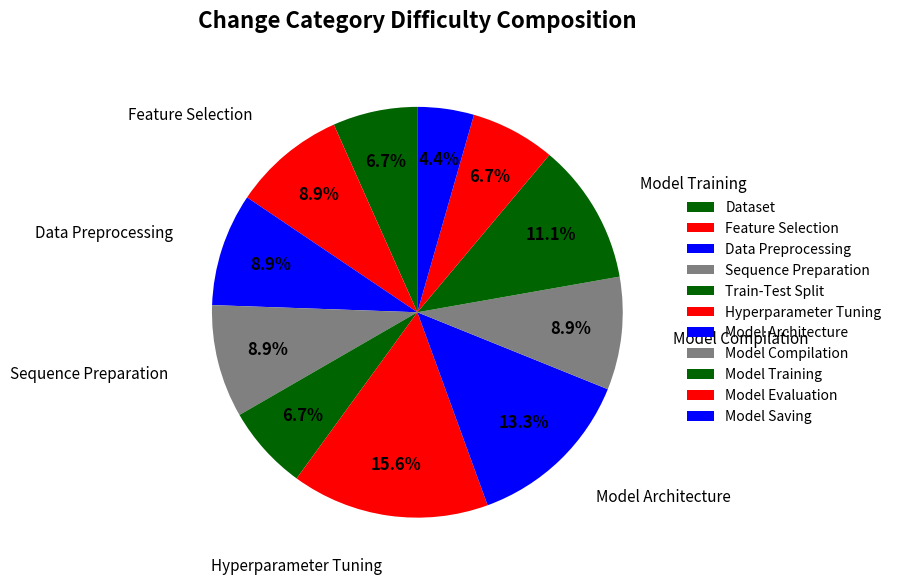

To the nearest percent, what is the difference between the Model Architecture and Hyperparameter Tuning slice percentages?

2%